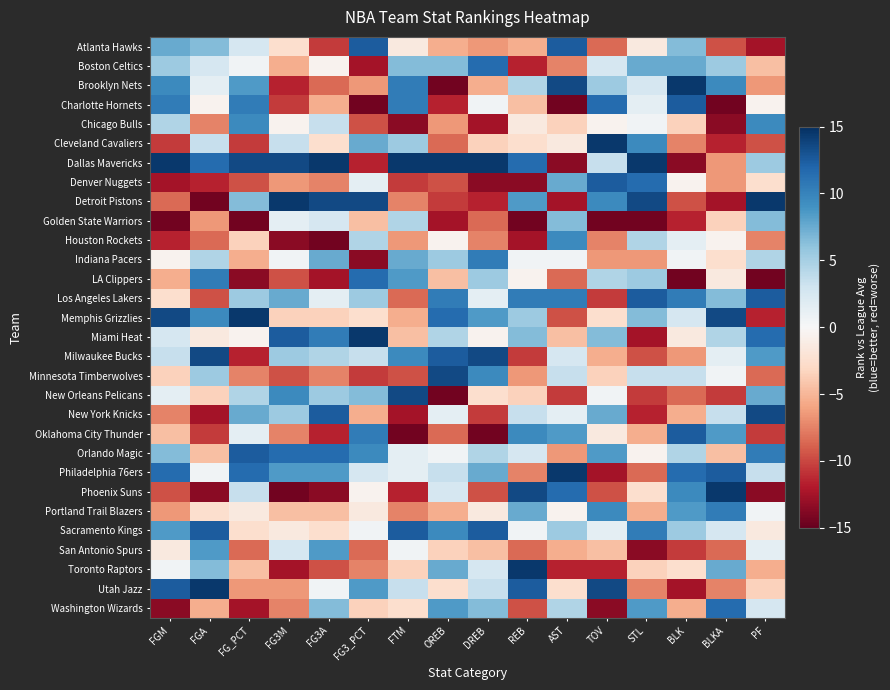

What is the difference between the highest and lowest values at FTM?

29.0